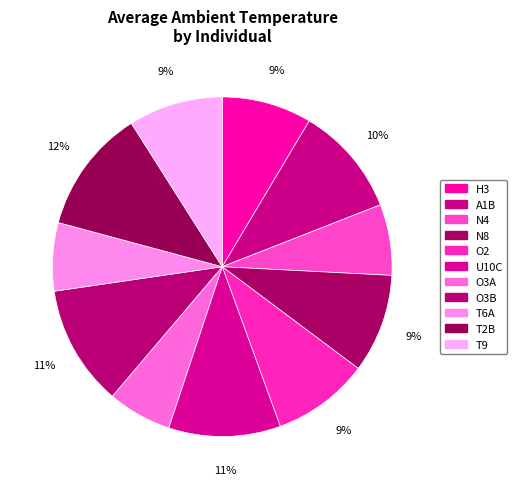

How much of the chart is everything except N8?

90.6%